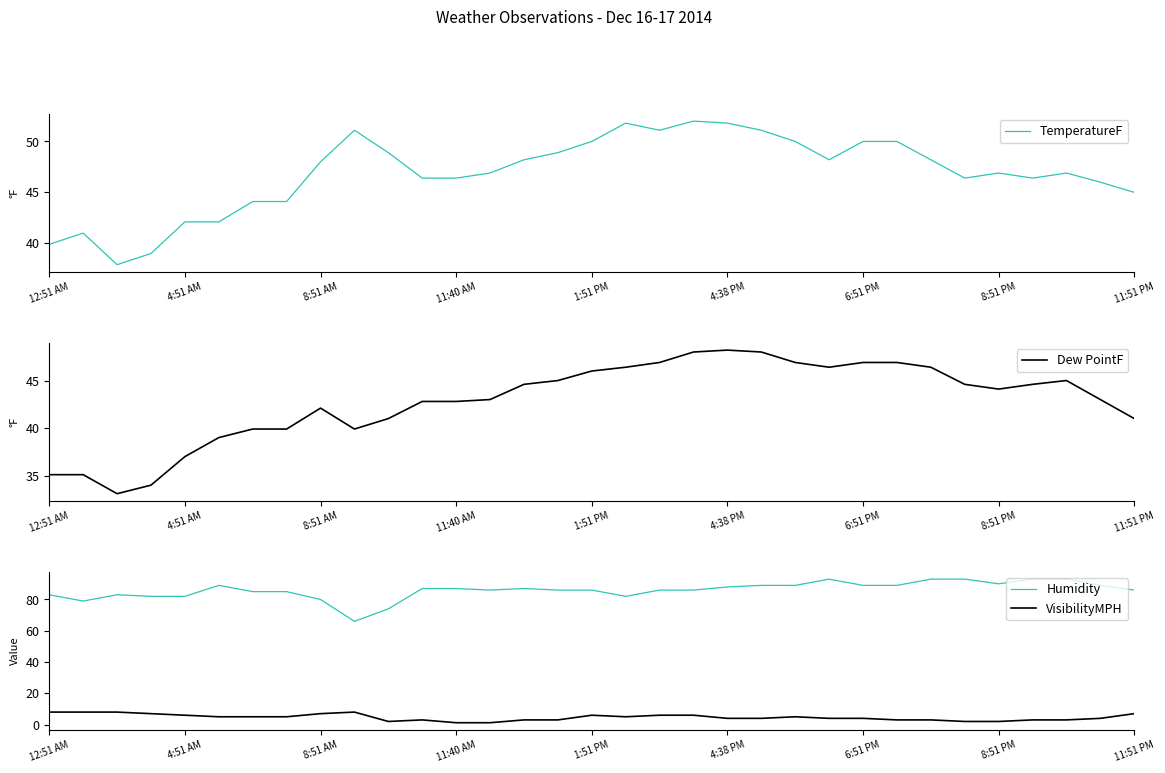

Does the chart display data point markers on the line(s)?

No